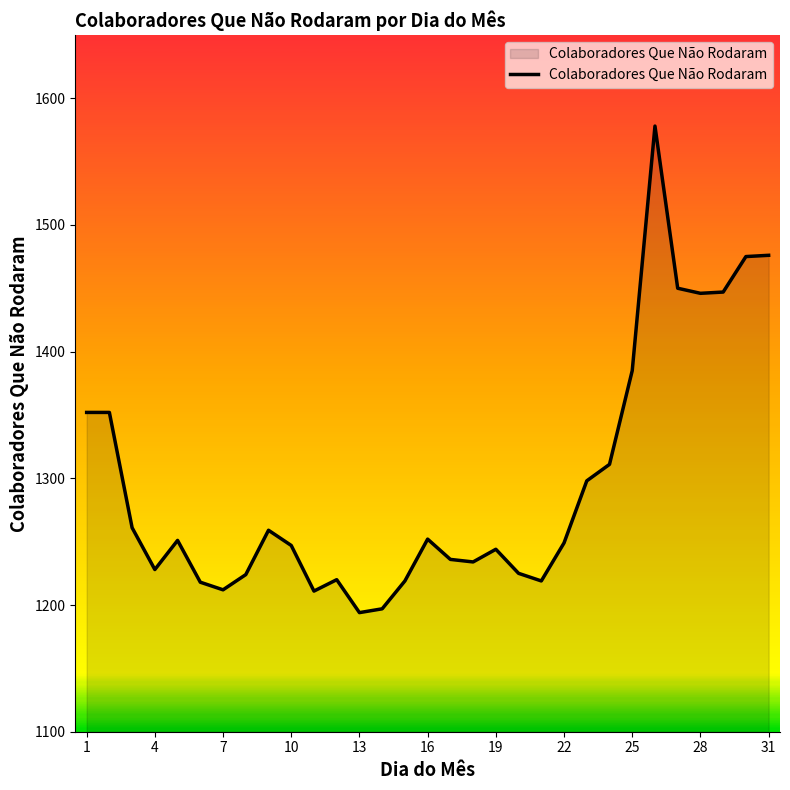

What is the minimum value shown in the chart?

1194